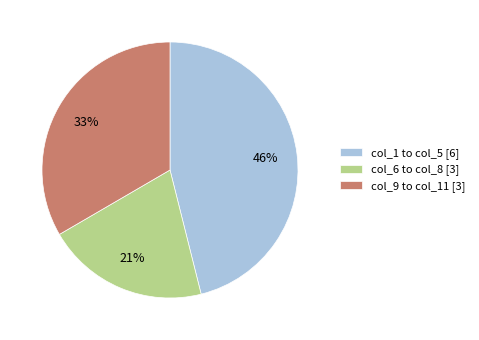

Rank the categories by value from lowest to highest.

col_6 to col_8 [3], col_9 to col_11 [3], col_1 to col_5 [6]